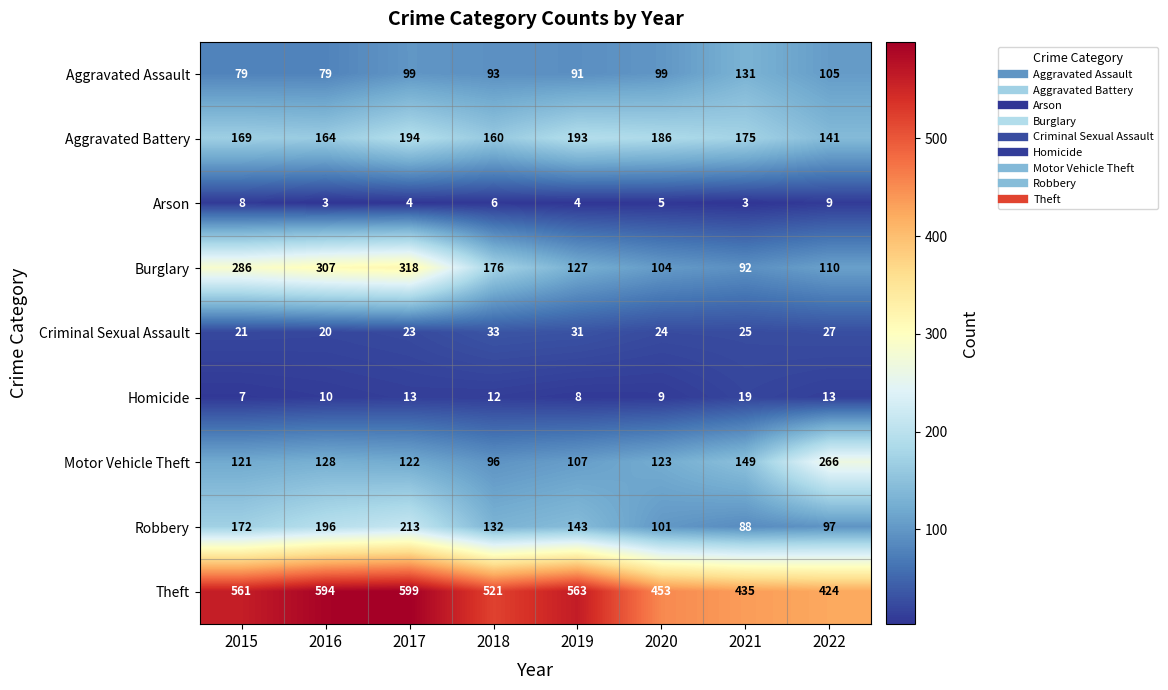

Which category has the highest value across all series?

2017